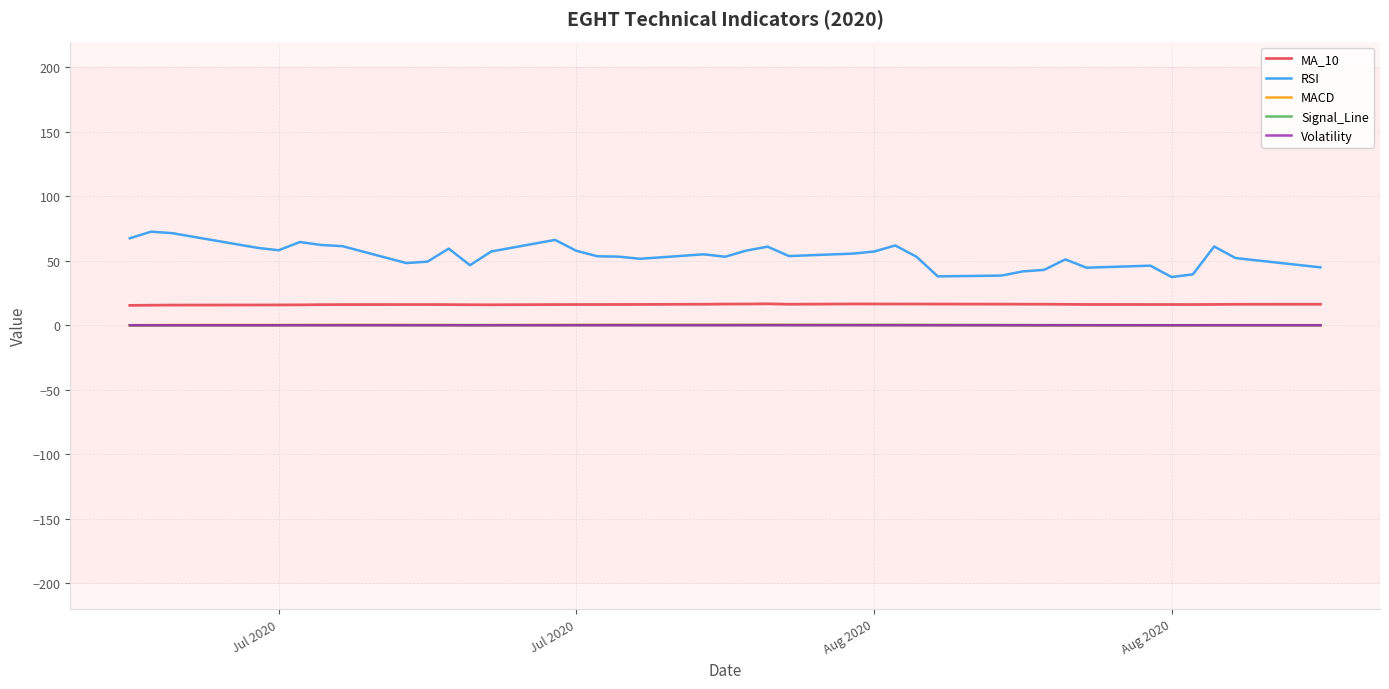

Which series has the widest spread of values?

RSI